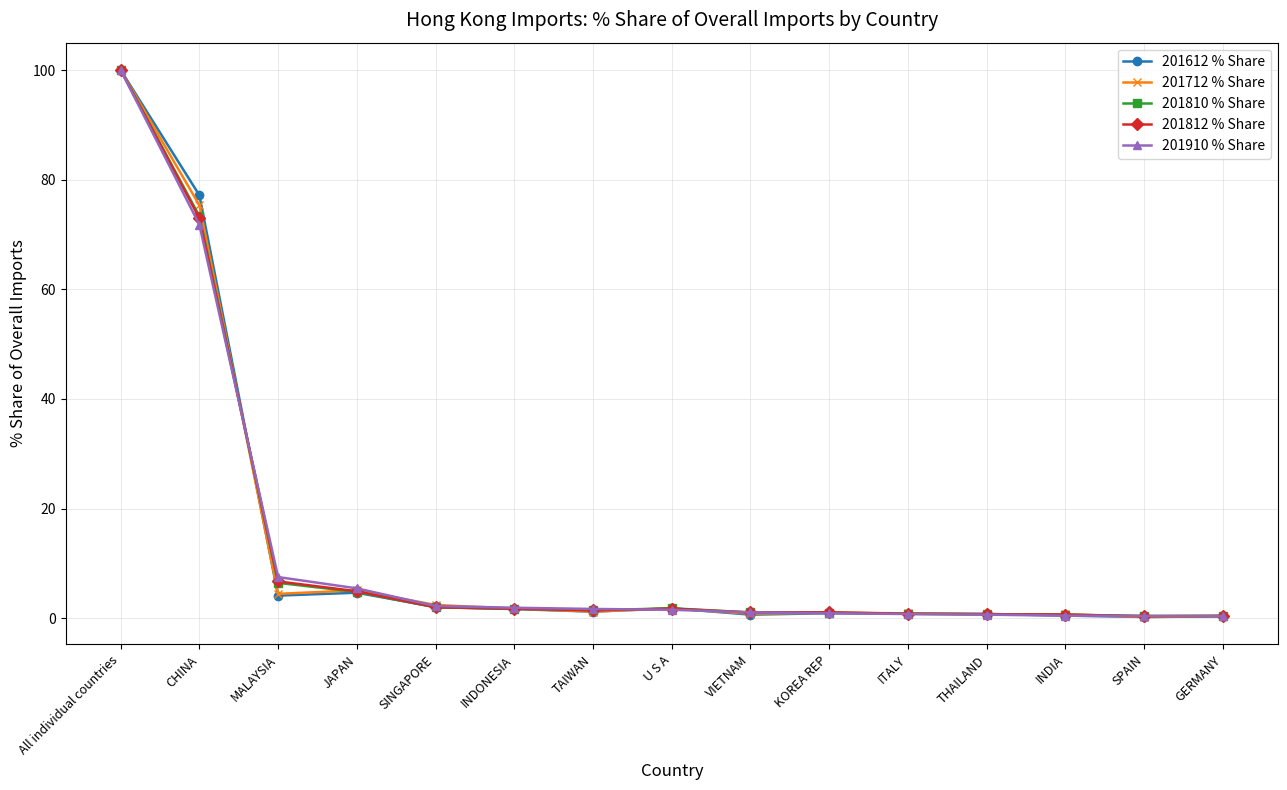

List the series in order of their overall mean, highest first.

201612 % Share, 201712 % Share, 201910 % Share, 201810 % Share, 201812 % Share